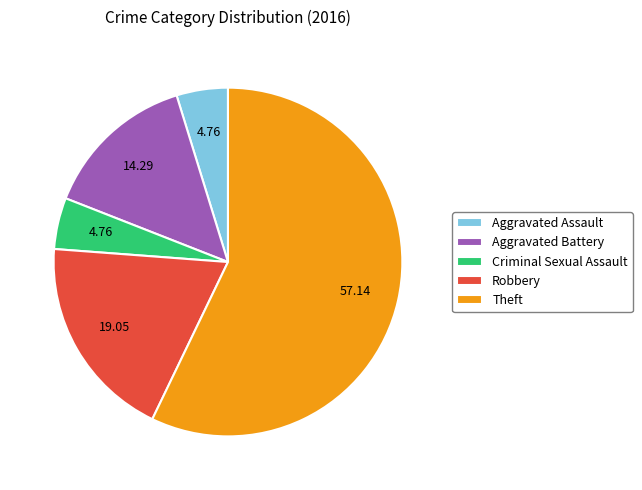

Do Aggravated Assault and Aggravated Battery together represent more than half of the pie?

No